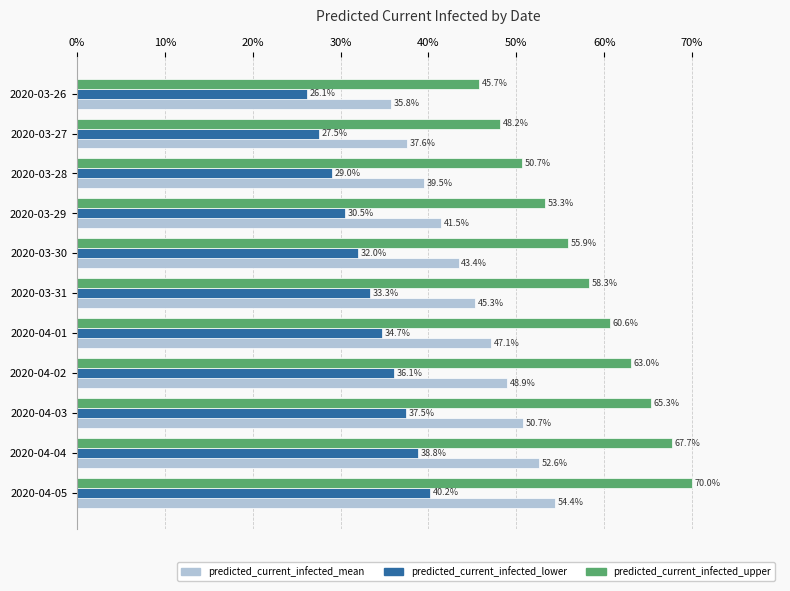

What is the greatest value displayed?

70.0